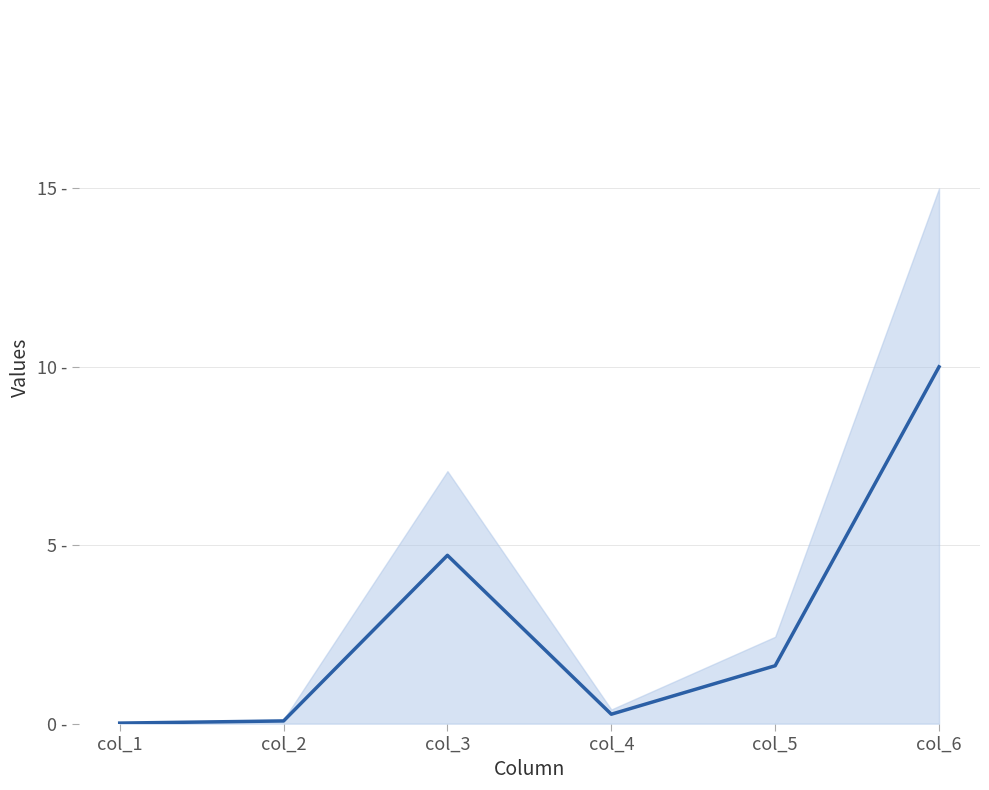

How many series are shown in this chart?

1